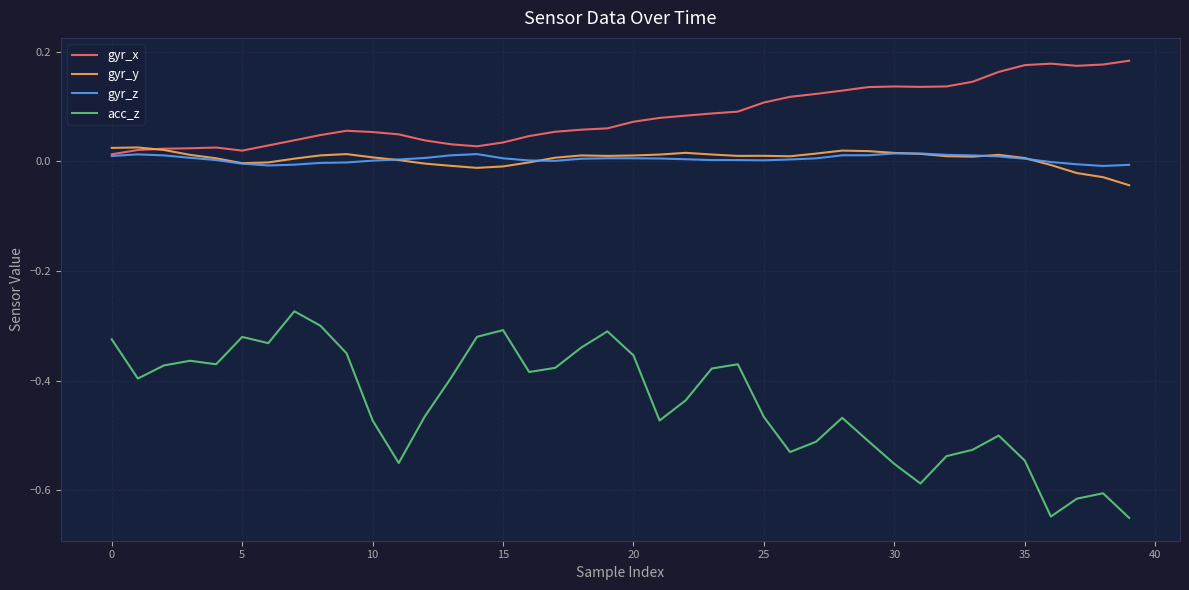

How many intersections are there between gyr_y and gyr_x?

1